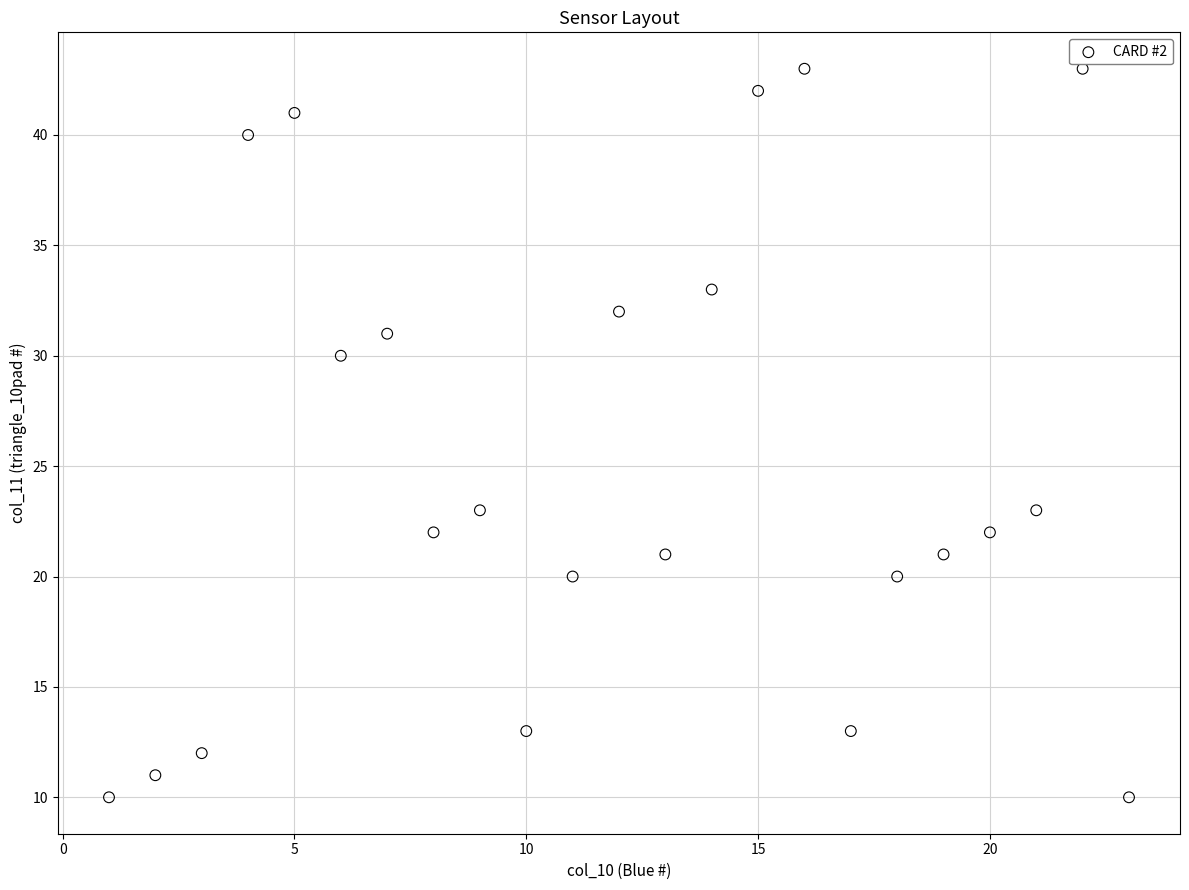

What is the range of Y values (max minus min)?

33